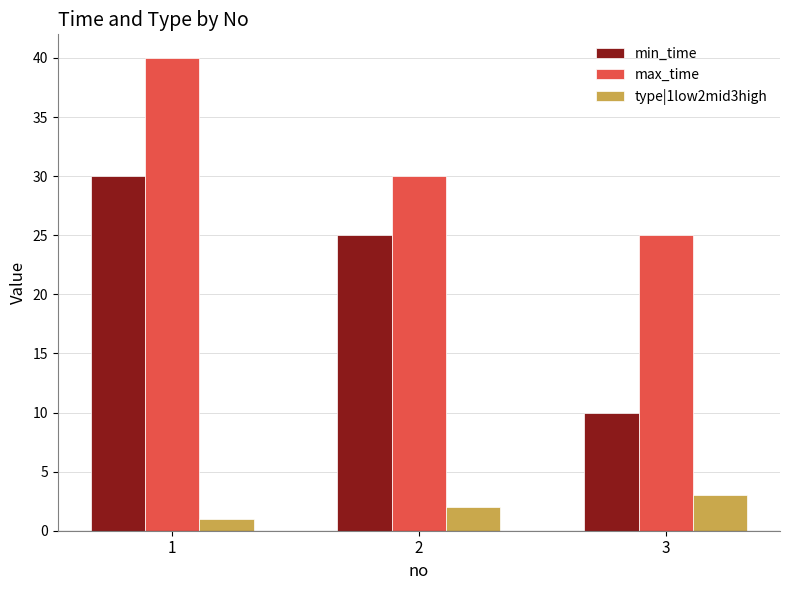

The value of max_time at 3 is 25. True or false?

True